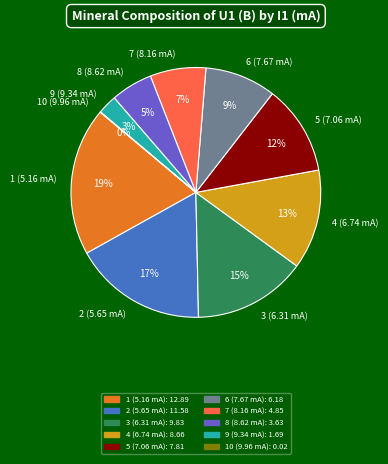

Which has a higher value, 3 (6.31 mA) or 7 (8.16 mA)?

3 (6.31 mA)